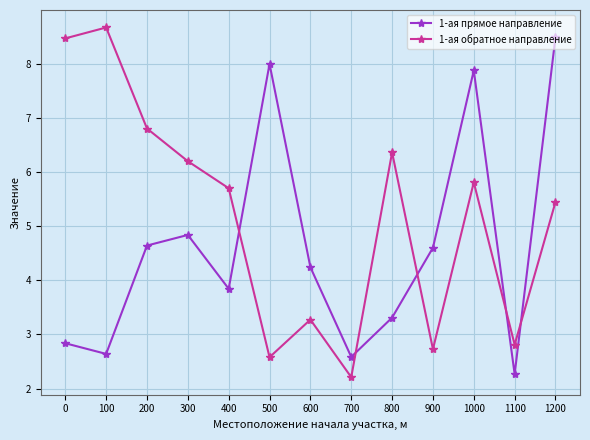

After their last crossing, which series has the higher values: 1-ая обратное направление or 1-ая прямое направление?

1-ая прямое направление